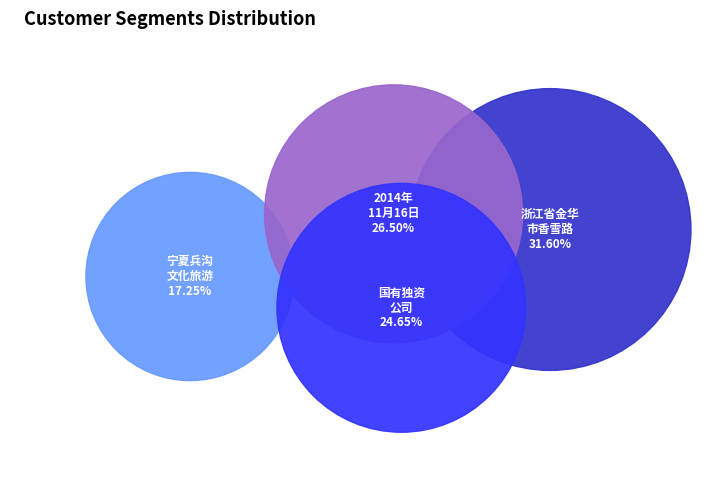

To the nearest percent, what is the difference between the social_credit_code_key and location_key slice percentages?

7%